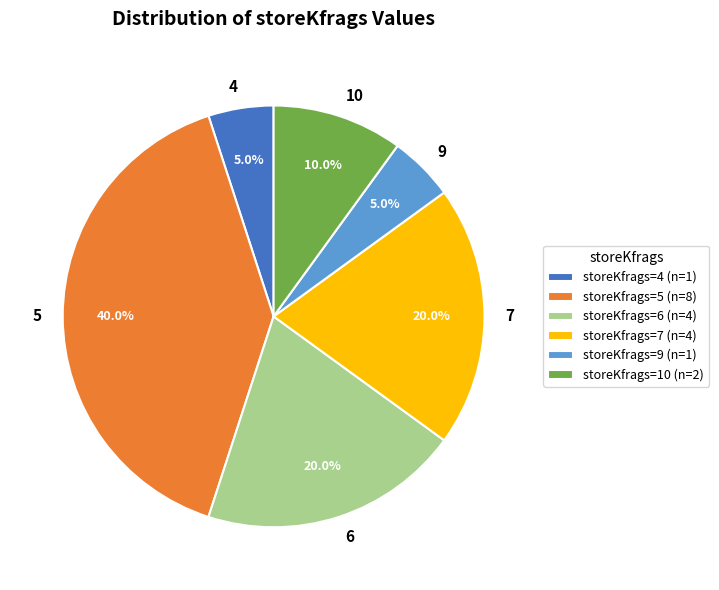

What is the ratio of the value at 4 to the value at 9?

1.0